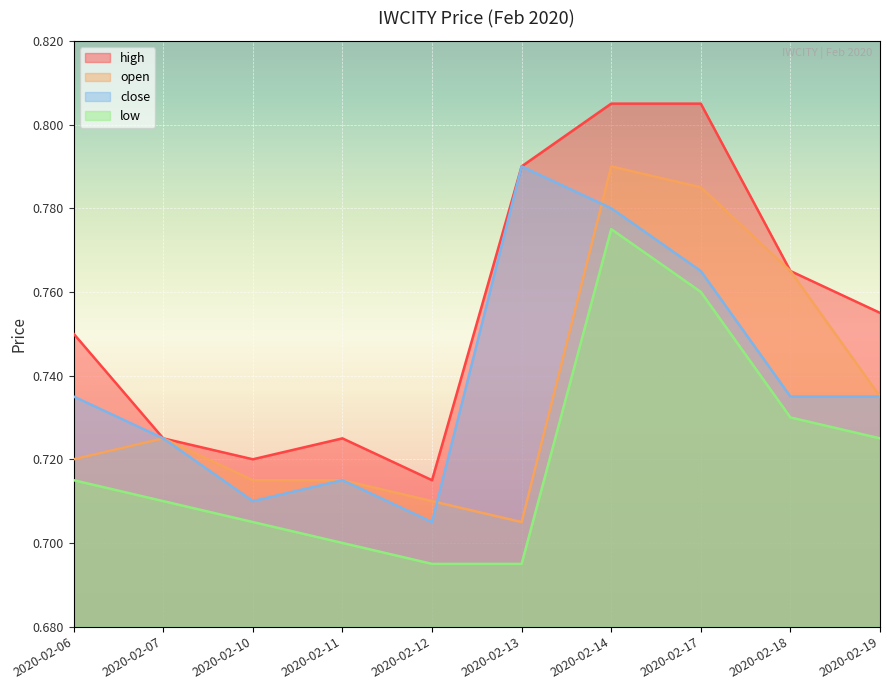

Where is the first local minimum for open?

2020-02-13